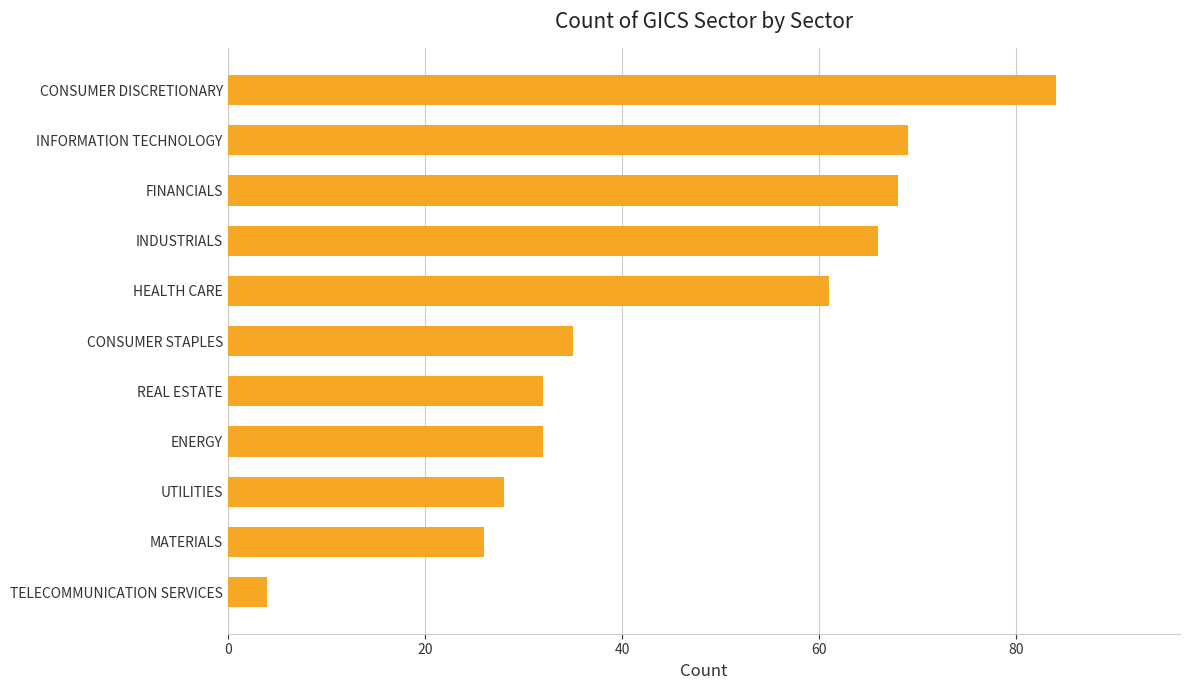

How many categories are shown in the chart?

11